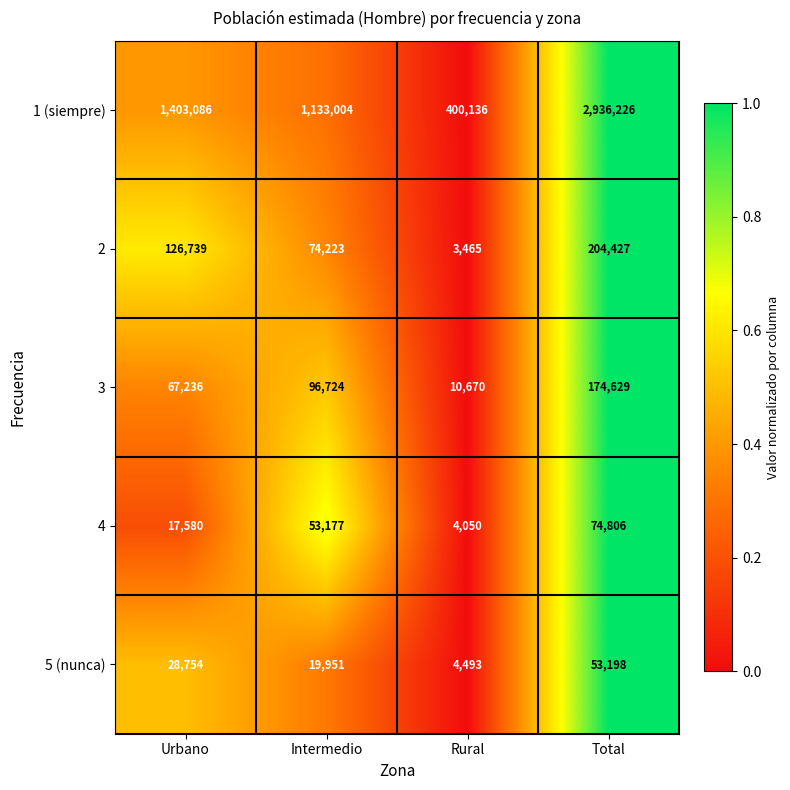

True or false: 4 has a value of 4050 at Rural.

True